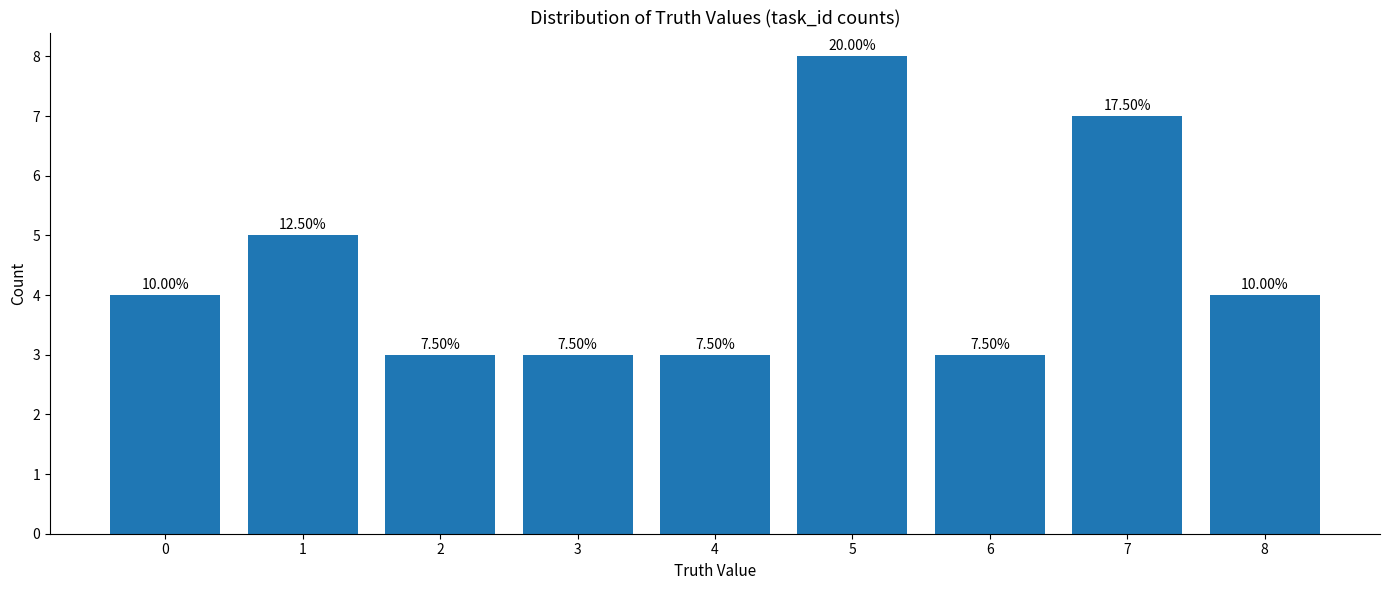

Does the chart contain any negative values?

No